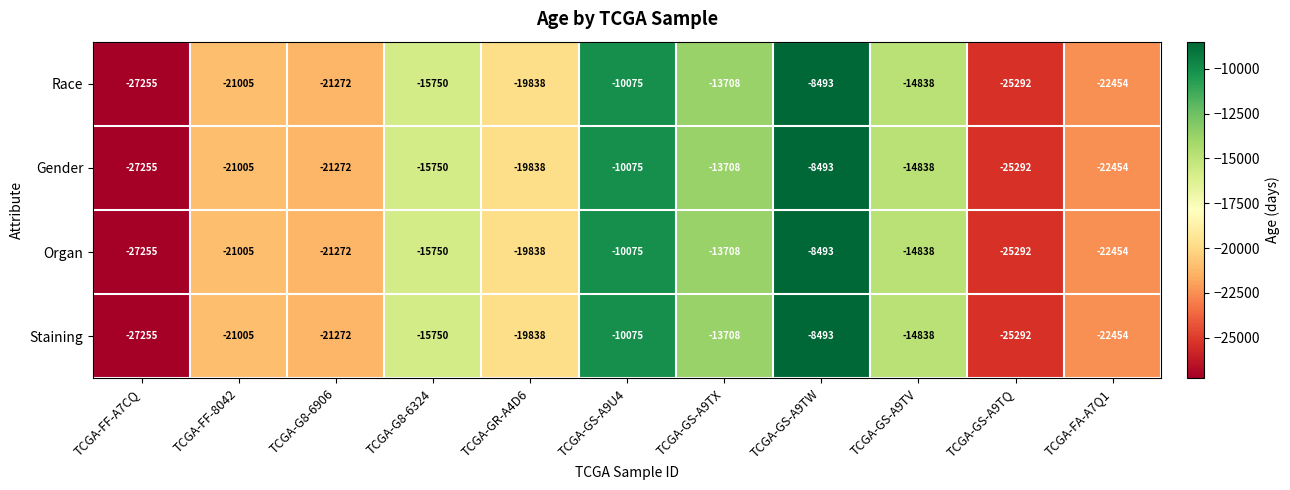

At which category is the sum across all series the highest?

TCGA-GS-A9TW